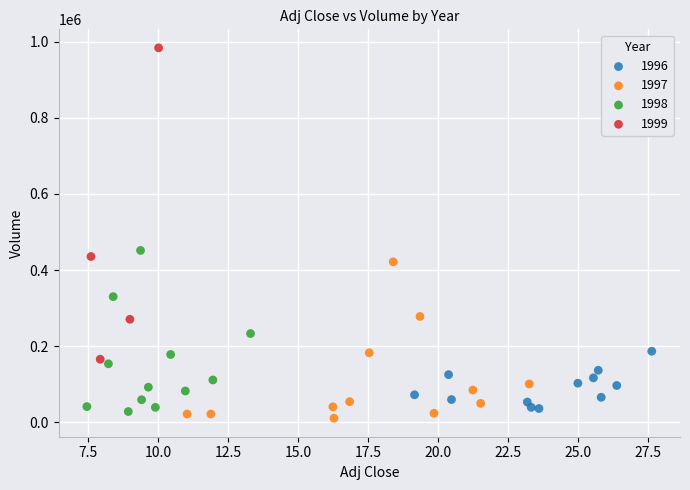

Which series reaches the maximum Y coordinate?

1999